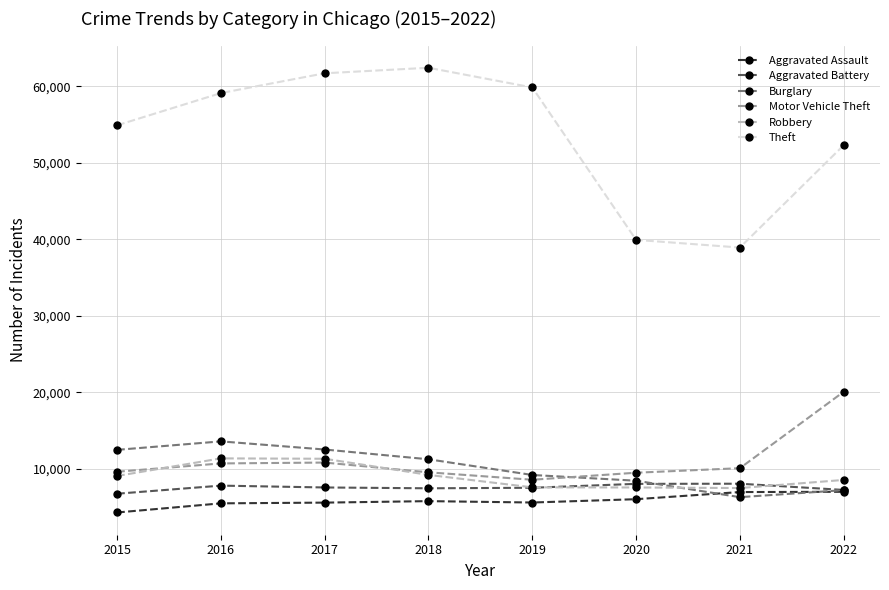

What are all the series names shown in the legend?

Aggravated Assault, Aggravated Battery, Burglary, Motor Vehicle Theft, Robbery, Theft